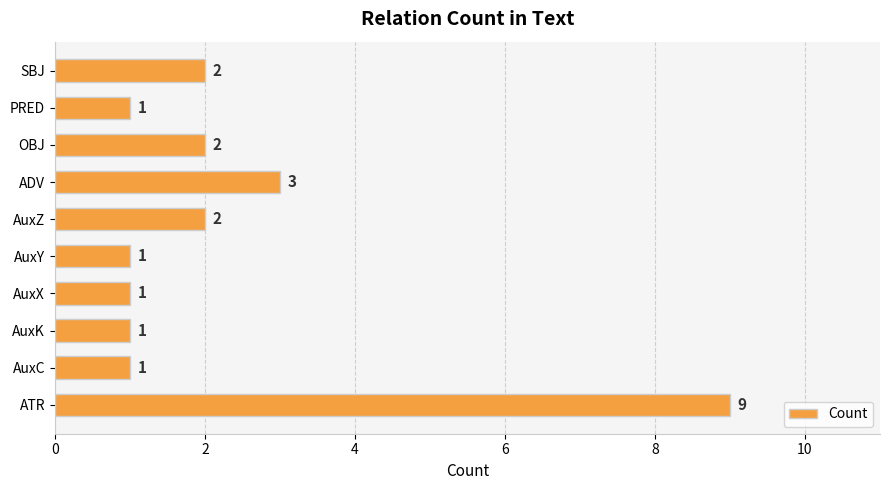

What is the greatest value displayed?

9